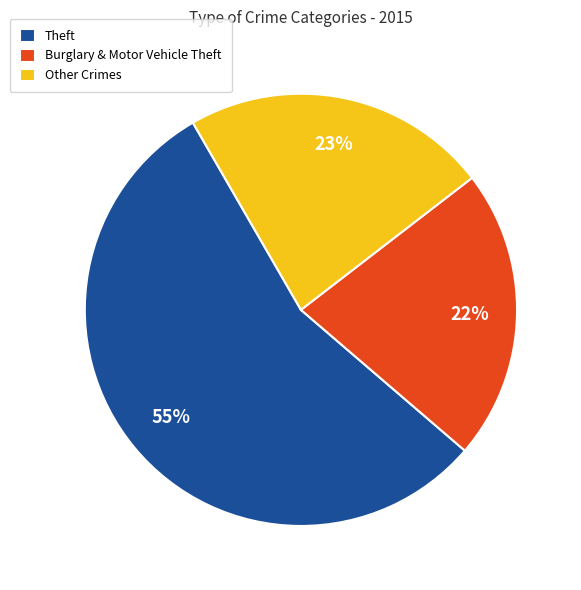

To the nearest percent, what portion does Theft represent?

55%